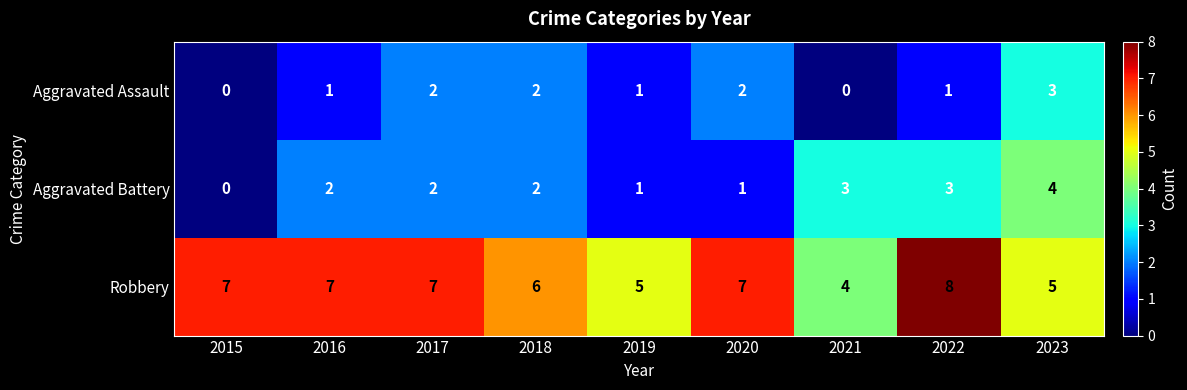

What is the sum of all Aggravated Battery values?

18